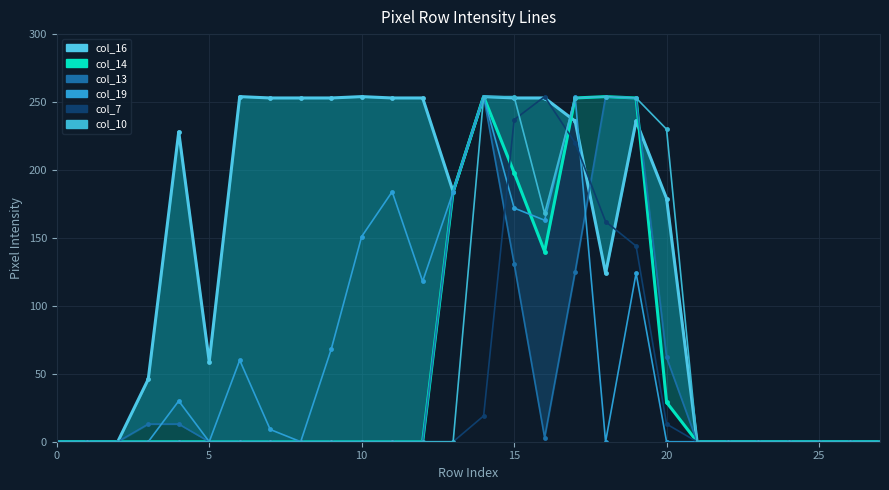

True or false: col_10 and col_16 intersect in this chart.

True